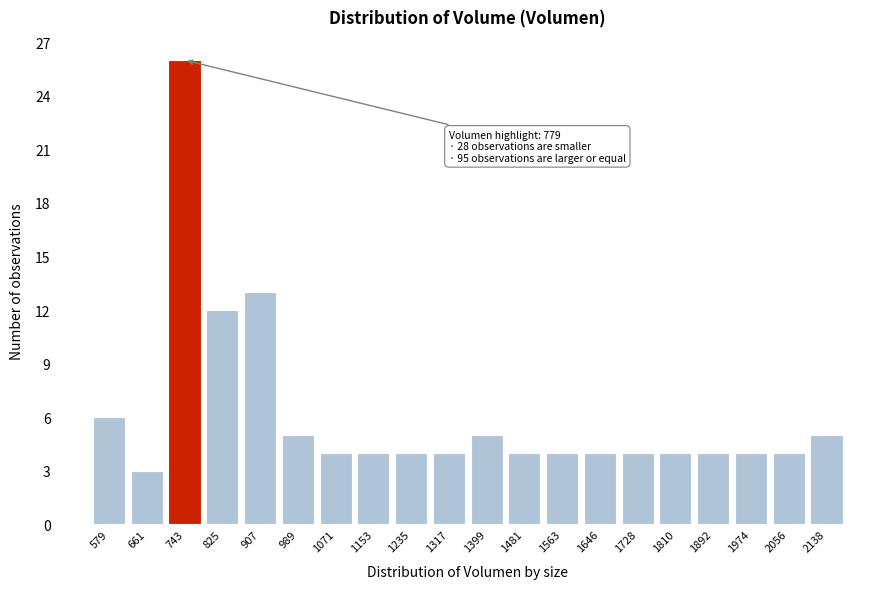

Reading left to right, list all the values displayed in this chart.

579=6	661=3	743=26	825=12	907=13	989=5	1071=4	1153=4	1235=4	1317=4	1399=5	1481=4	1563=4	1646=4	1728=4	1810=4	1892=4	1974=4	2056=4	2138=5